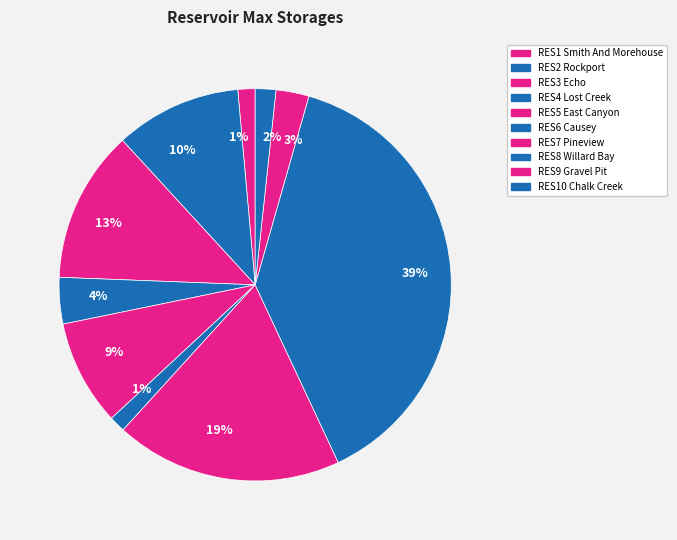

What percentage is the RES6 Causey slice, to the nearest percent?

1%